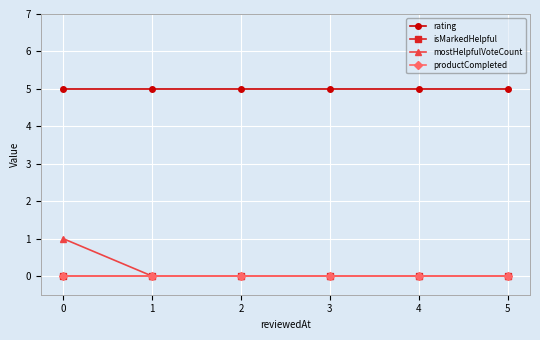

At which label is mostHelpfulVoteCount closest to 0?

1